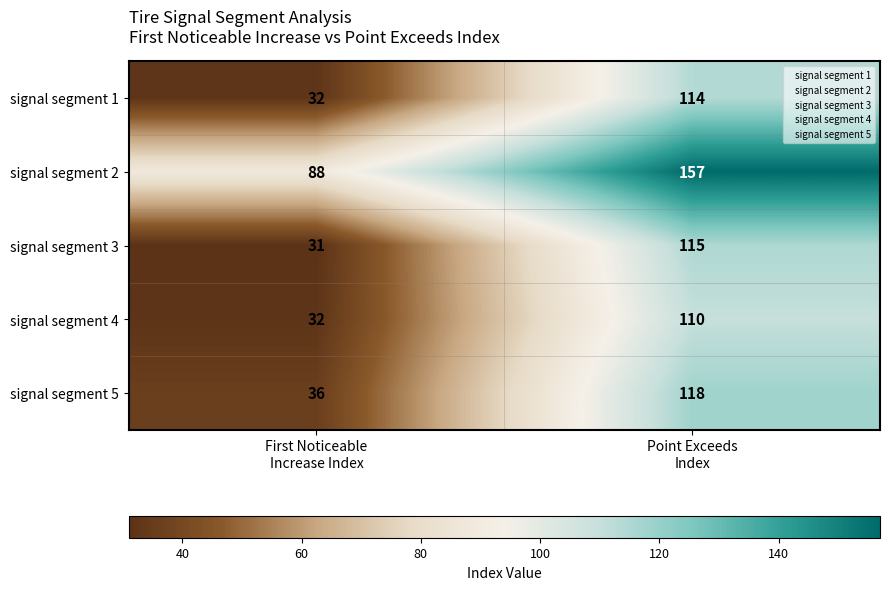

What is the average value of the signal segment 3 series?

73